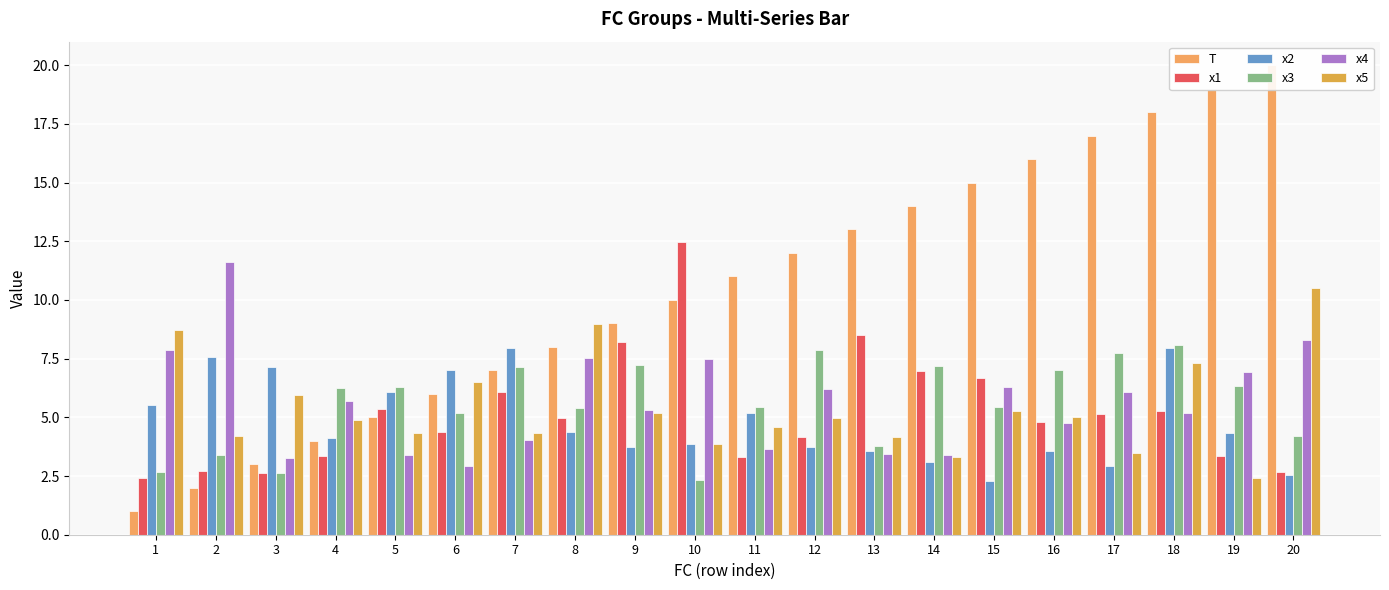

The x5 series shows 3.3 at 14. True or false?

True